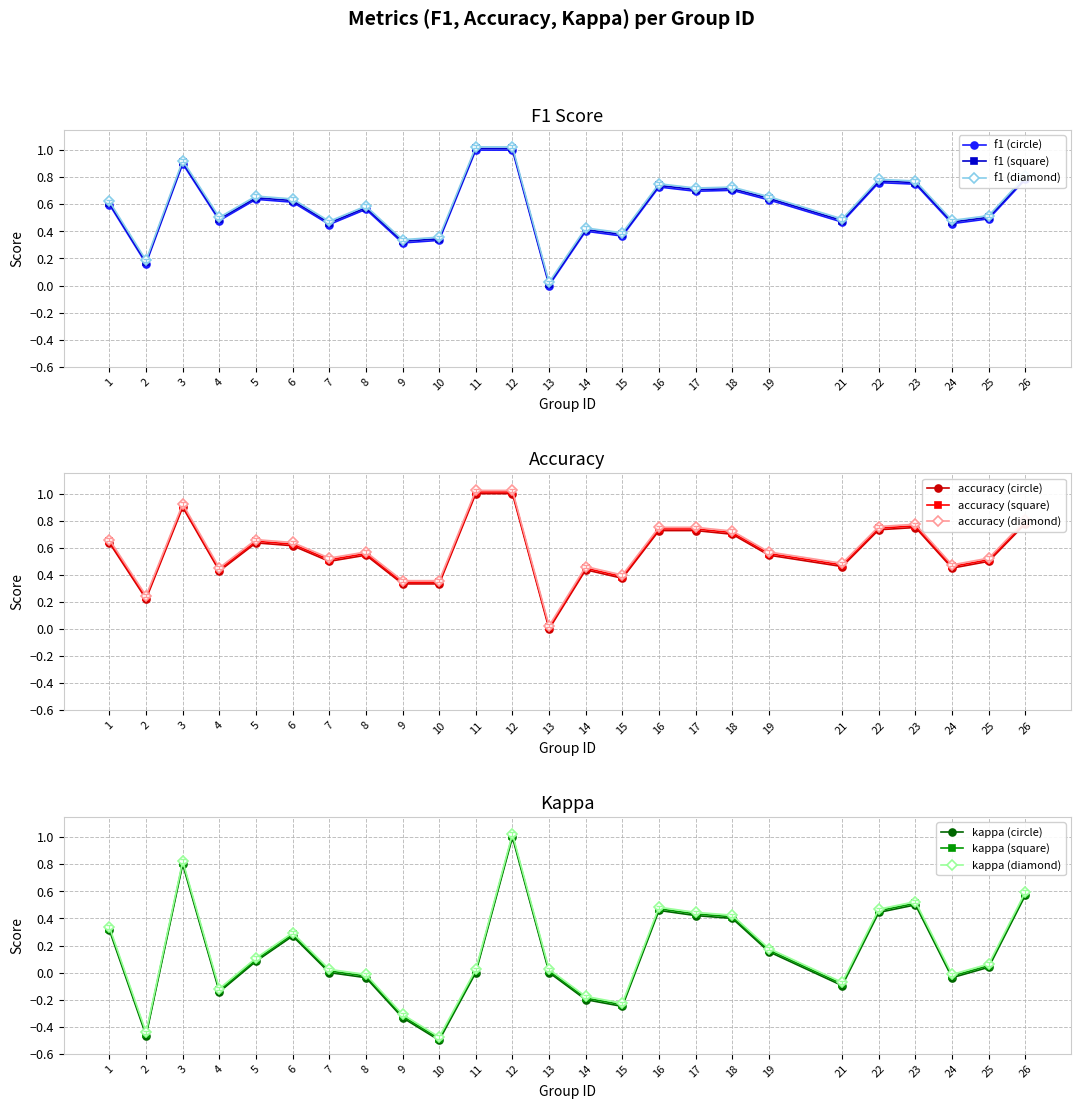

What is the spread (max minus min) of values at 15?

0.6